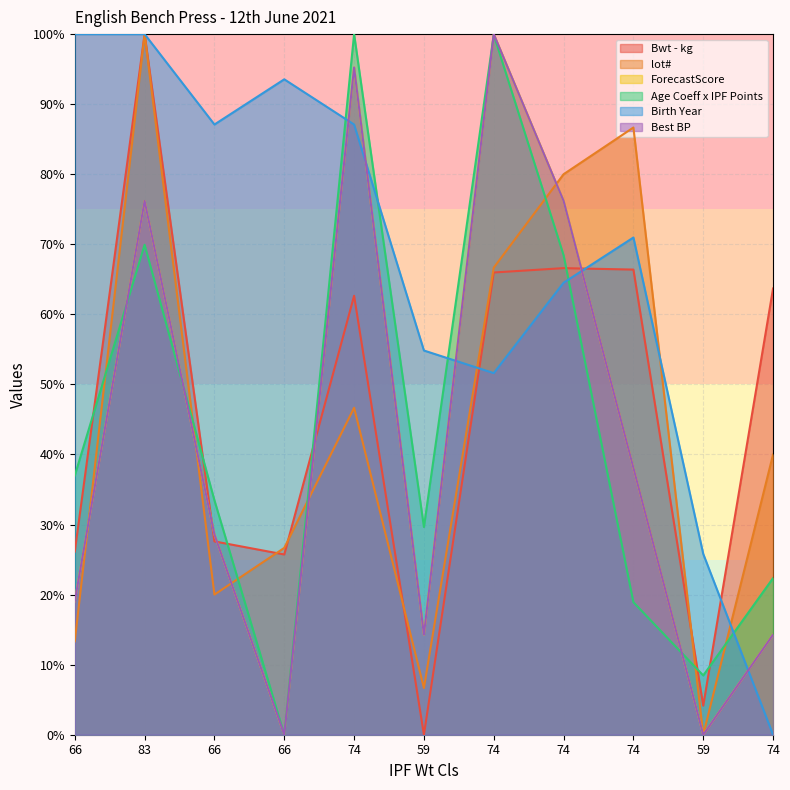

Does the chart have visible grid lines?

Yes